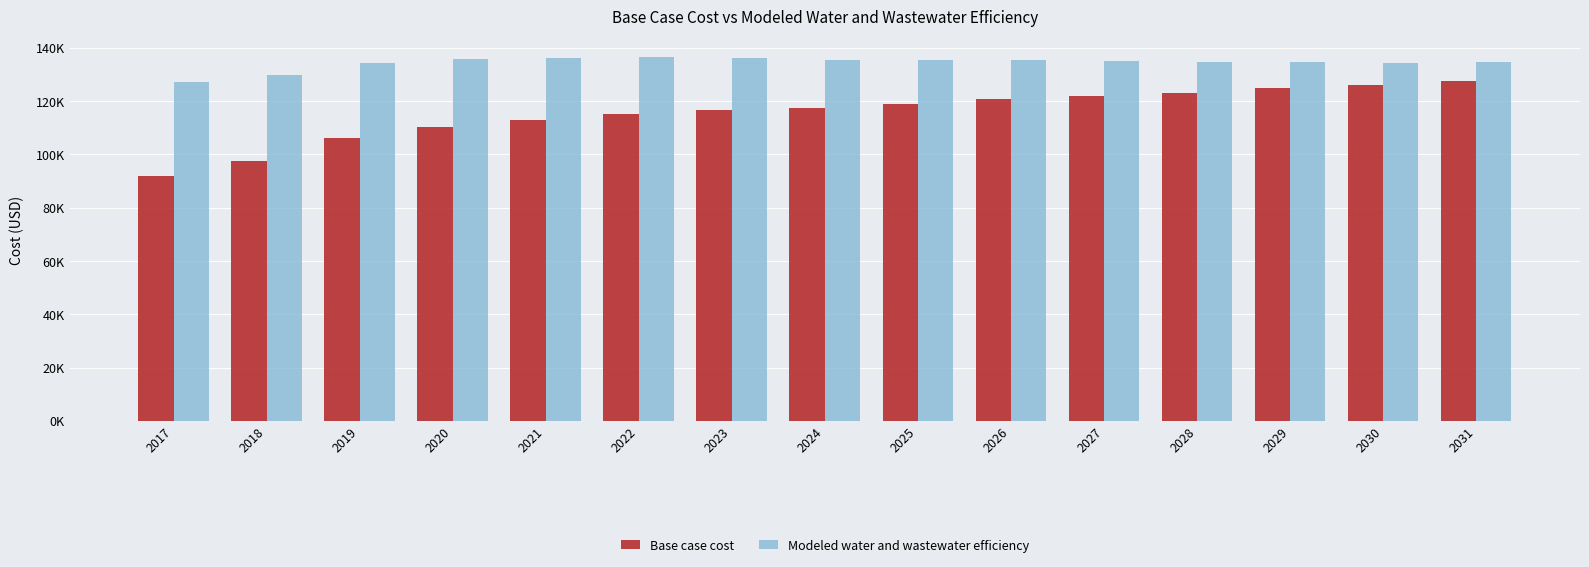

Are the bars grouped side by side (vs. stacked)?

Yes